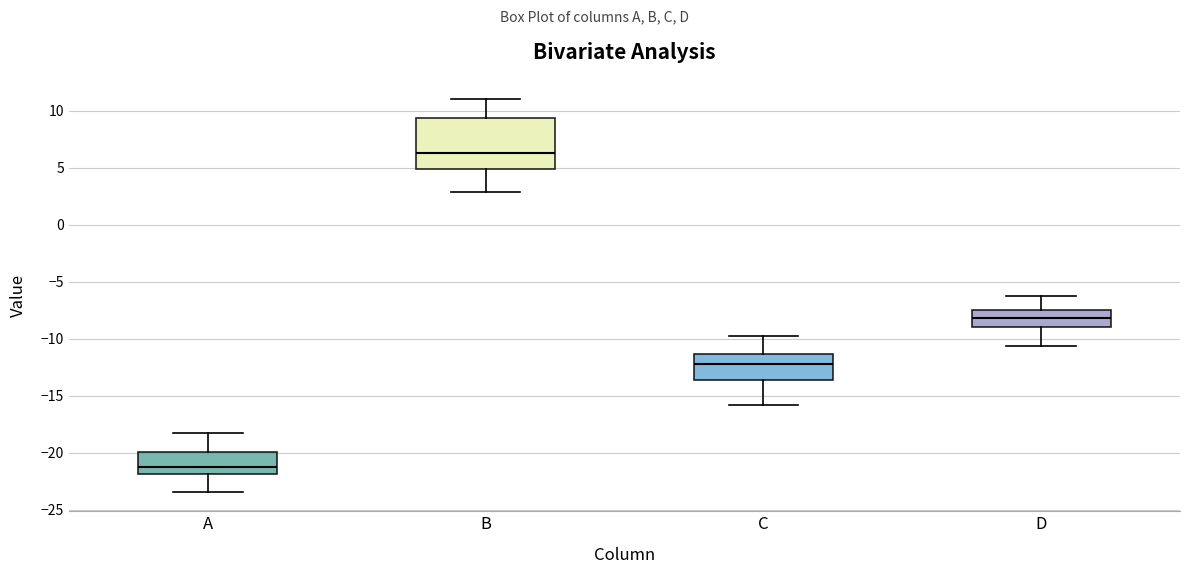

Which box has the highest median line?

B